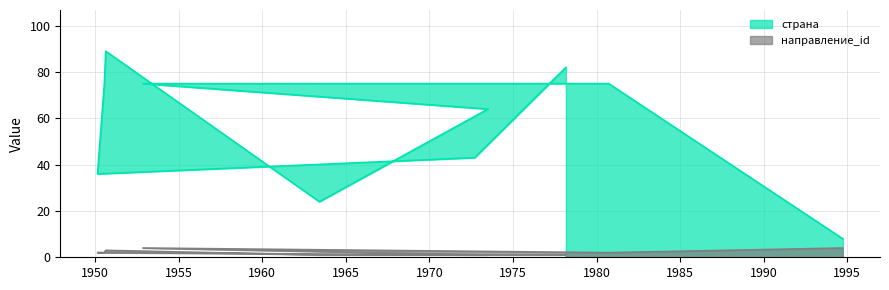

True or false: страна has a value of 89 at 1950-08-19.

True